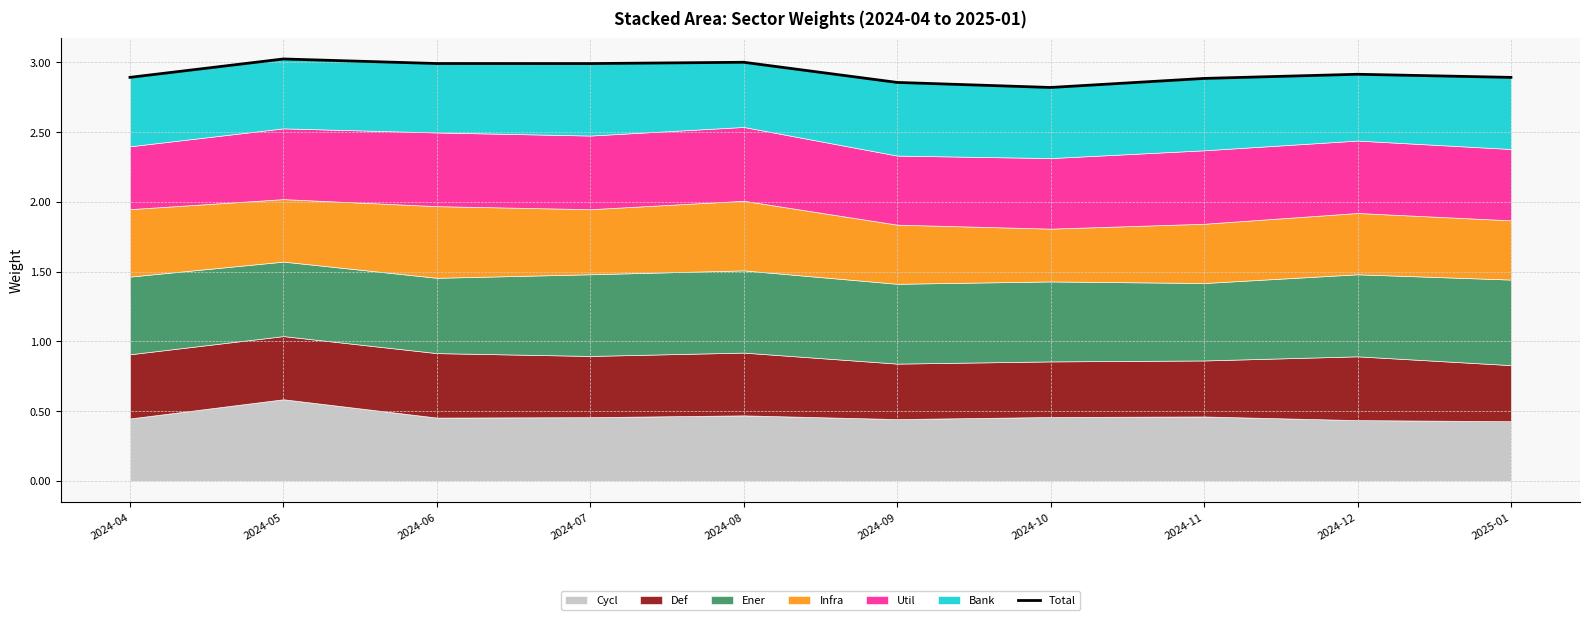

What is the difference between the second highest and minimum values?

0.2